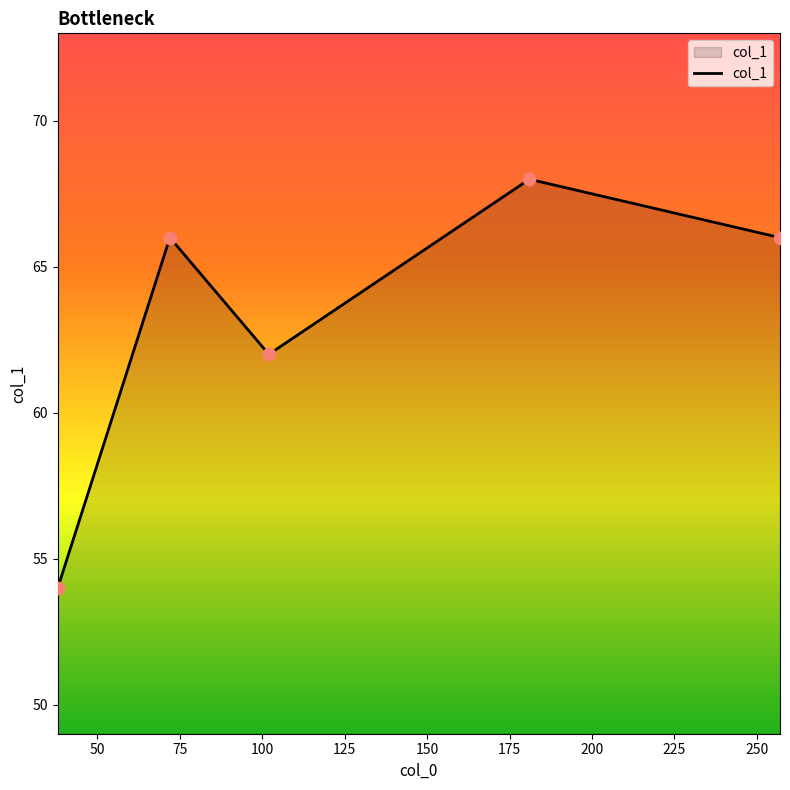

What is the greatest value displayed?

68